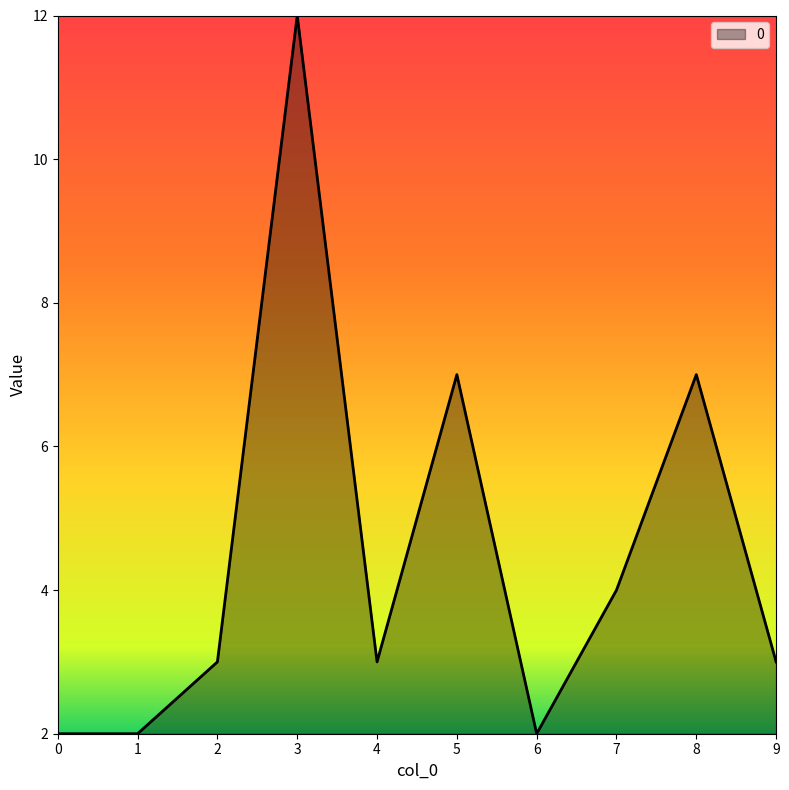

Count the number of categories in the chart.

10